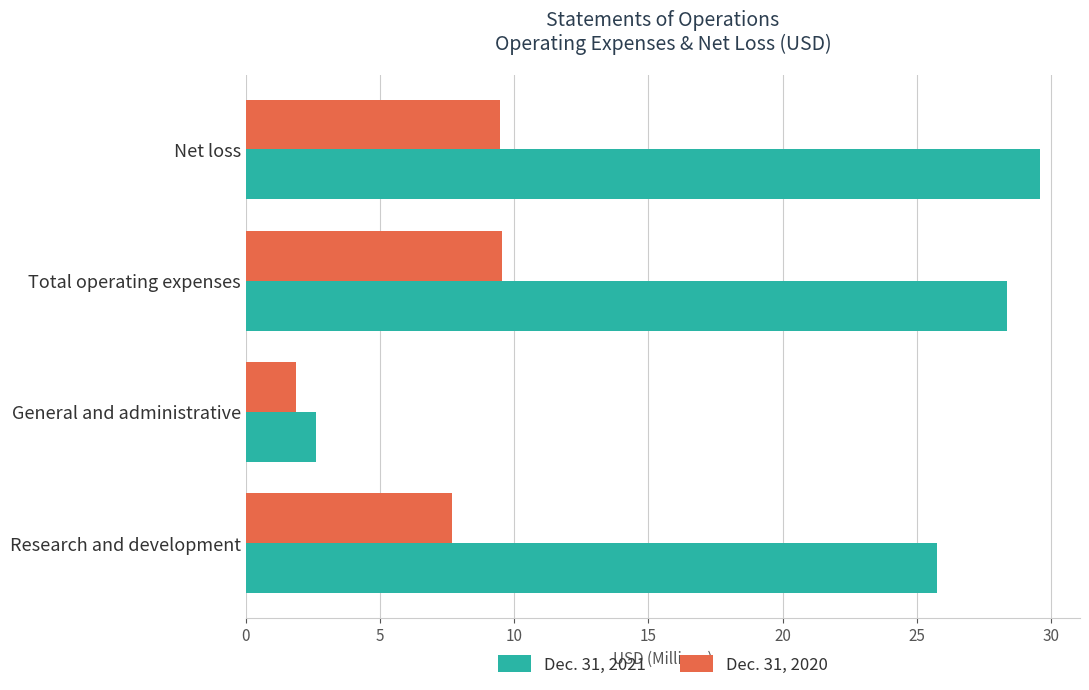

At how many categories does at least one series exceed 24?

3